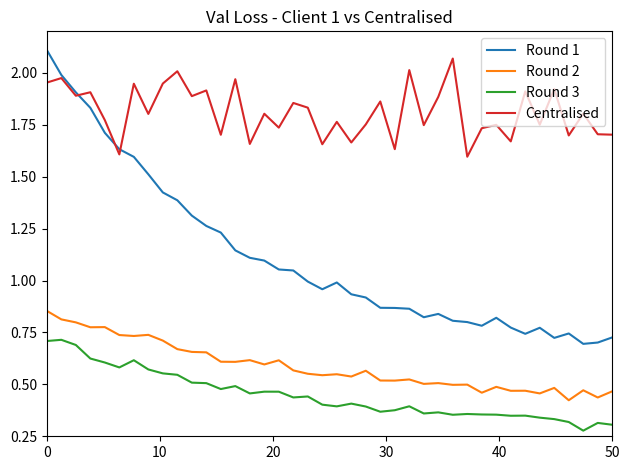

True or false: Round 3 and Round 2 intersect in this chart.

False